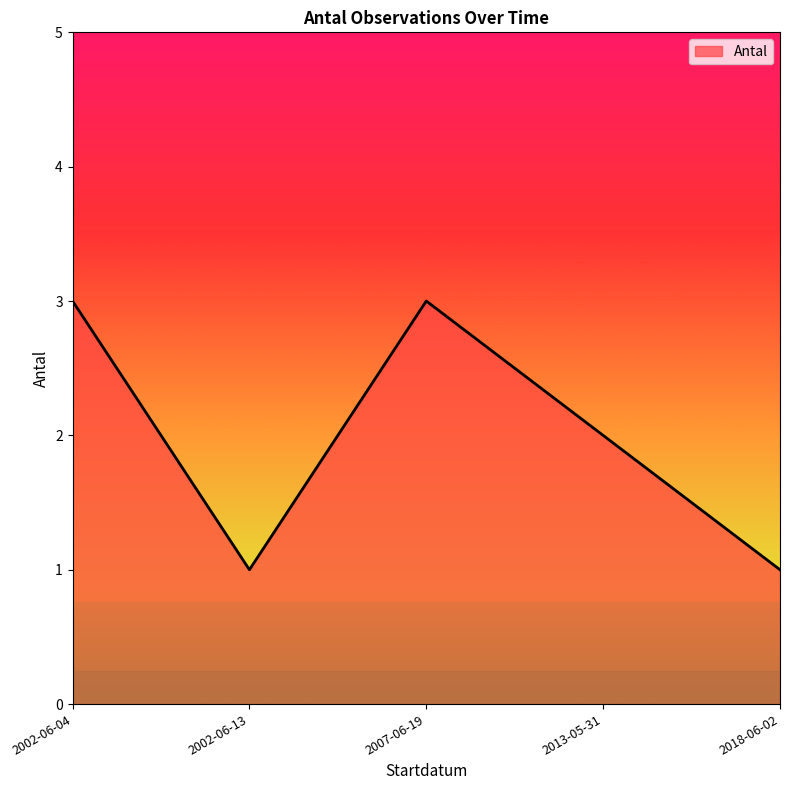

Approximately how many times larger is the value at 2007-06-19 compared to 2013-05-31?

1.5